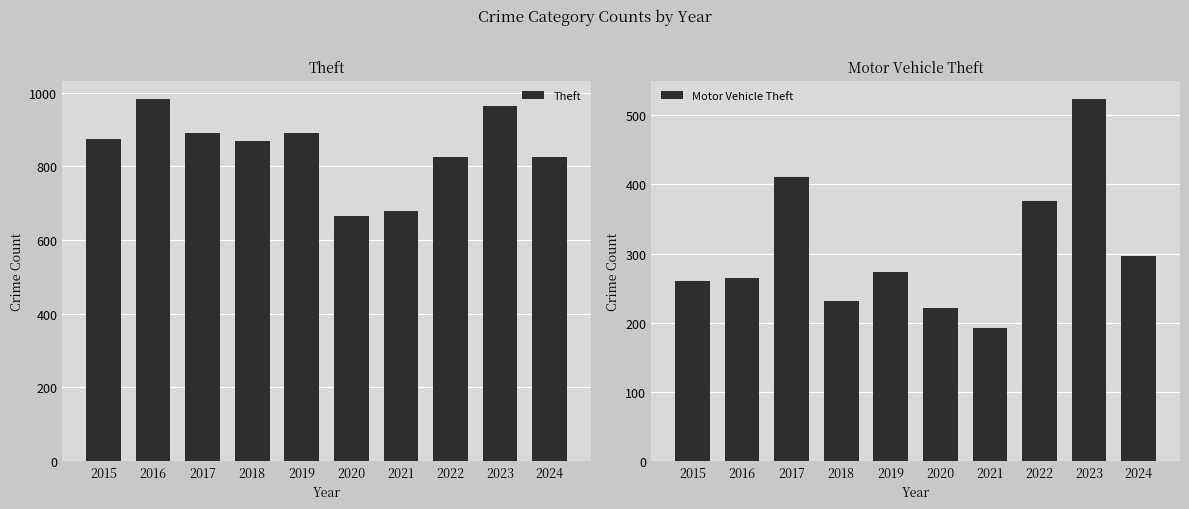

True or false: Motor Vehicle Theft has a value of 84 at 2015.

False